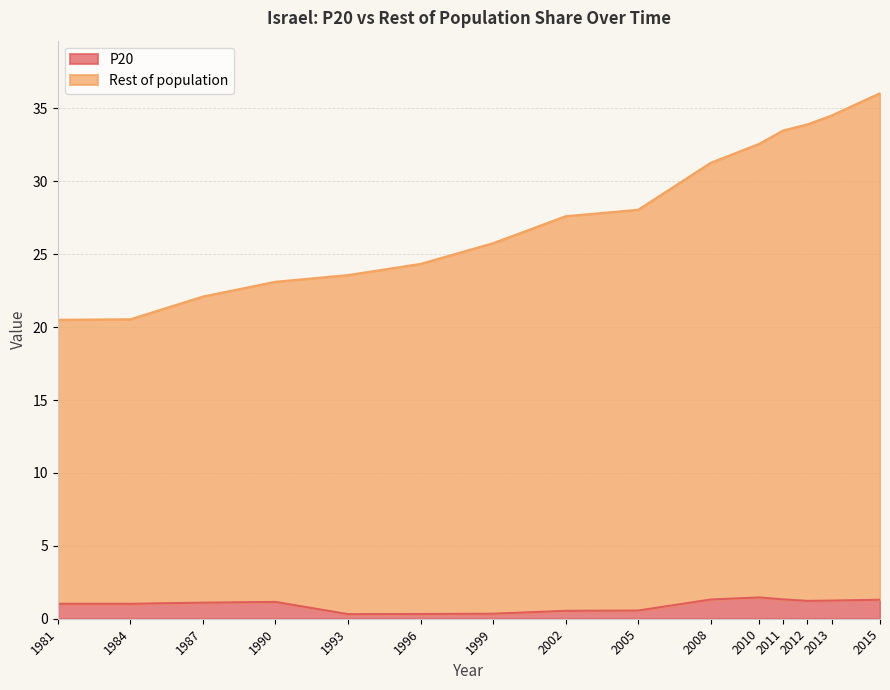

What position from the left is 1984?

2